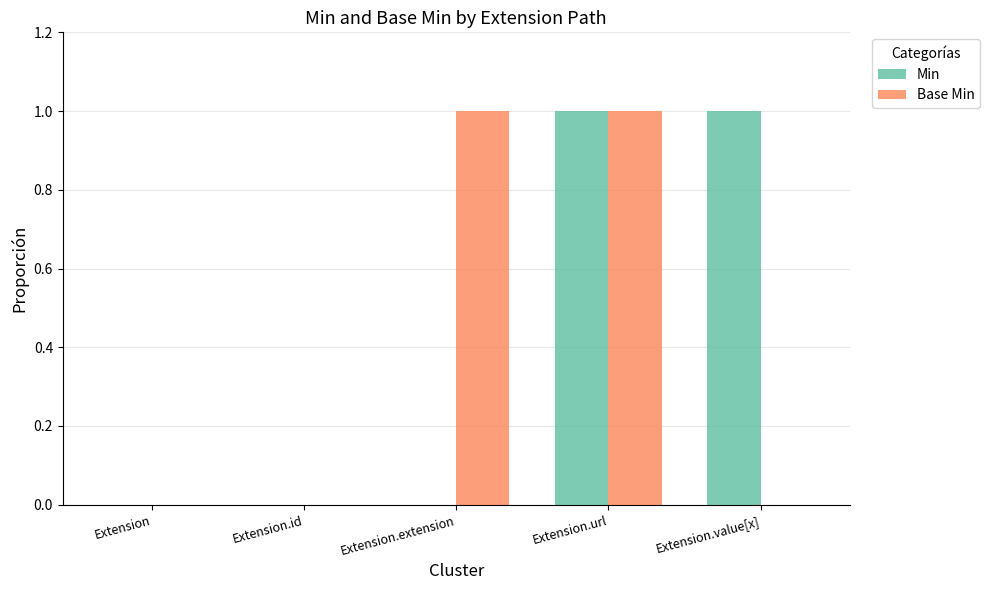

The Min series shows 0 at Extension.extension. True or false?

True